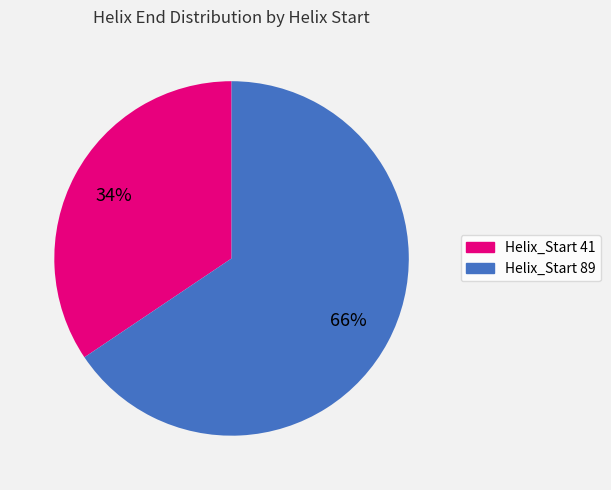

Count the number of slices in the pie.

2